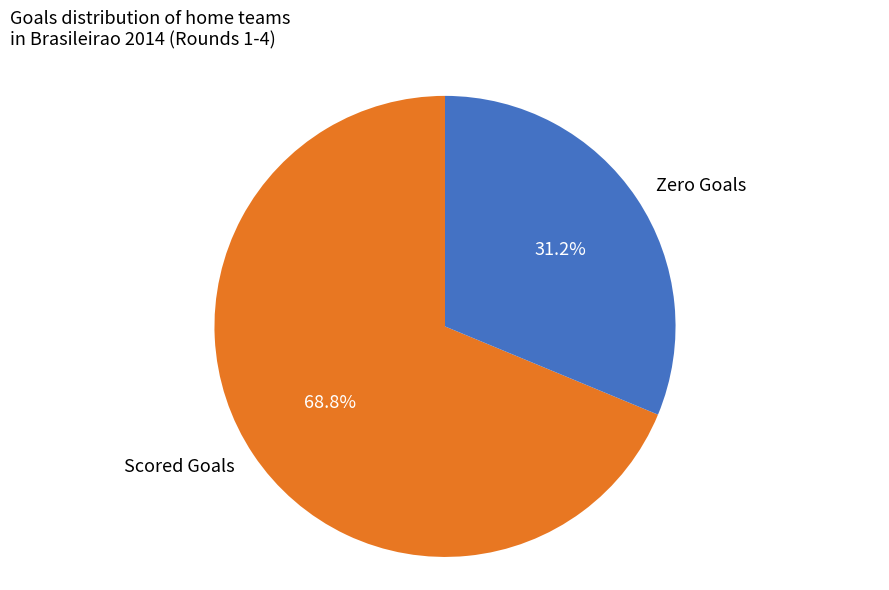

Rank the categories by value from highest to lowest.

Scored Goals, Zero Goals